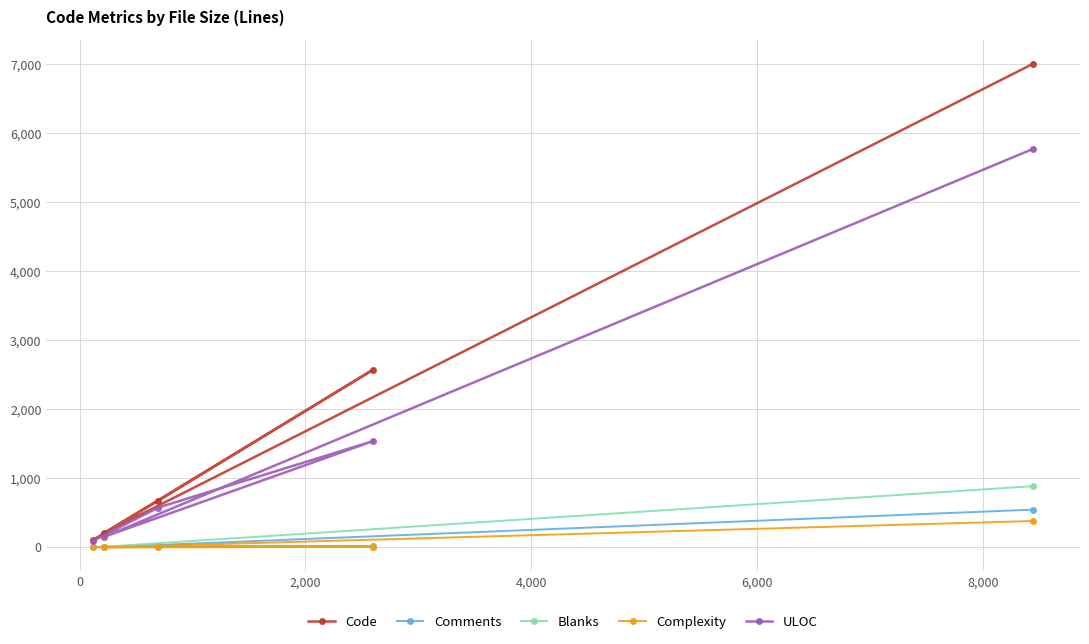

True or false: Code and ULOC cross at least once.

False